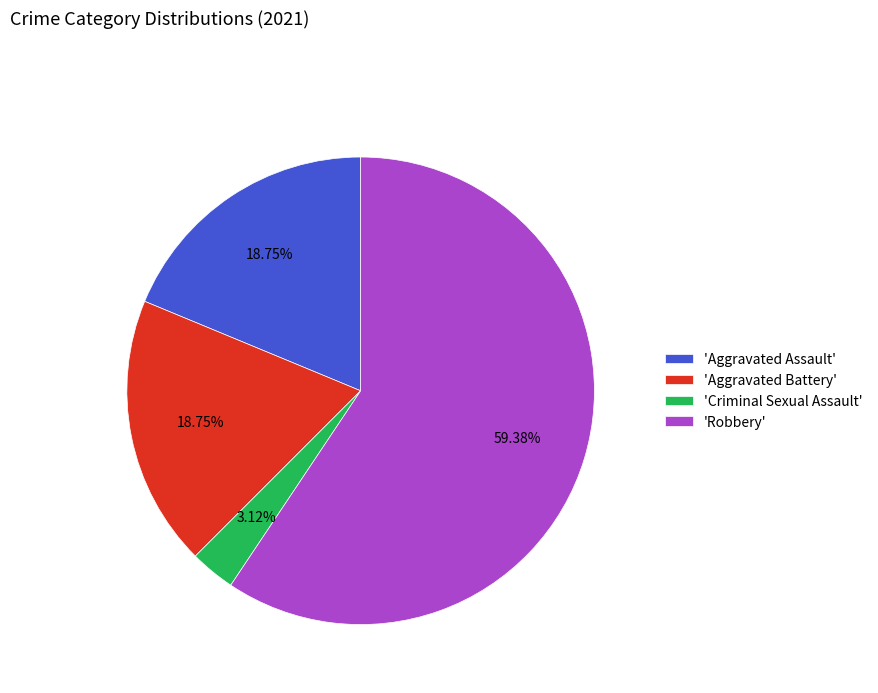

How many segments does this pie chart have?

4